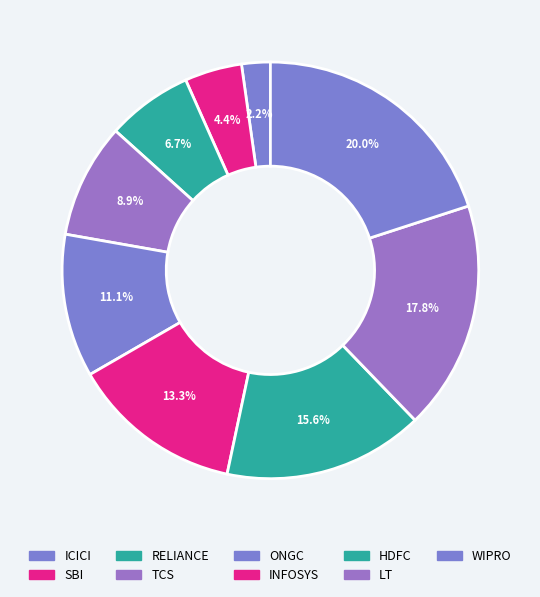

How many slices are in this pie chart?

9